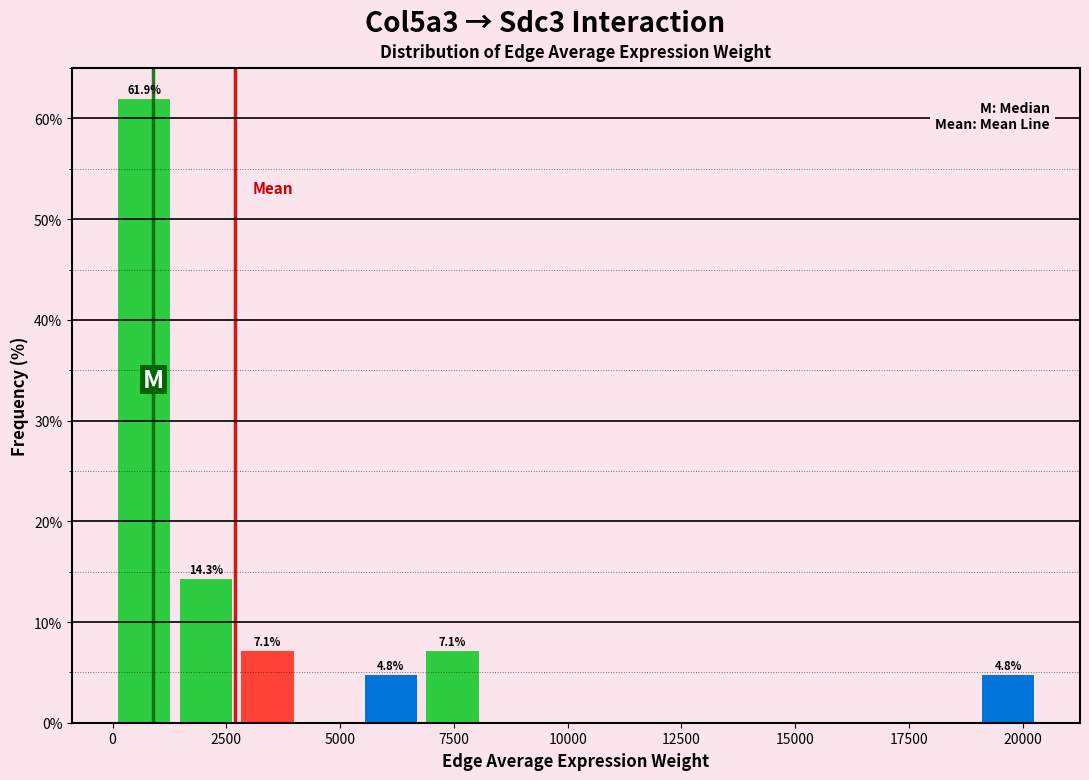

Read against the x-axis, roughly where is the centre of the tallest bar?

500